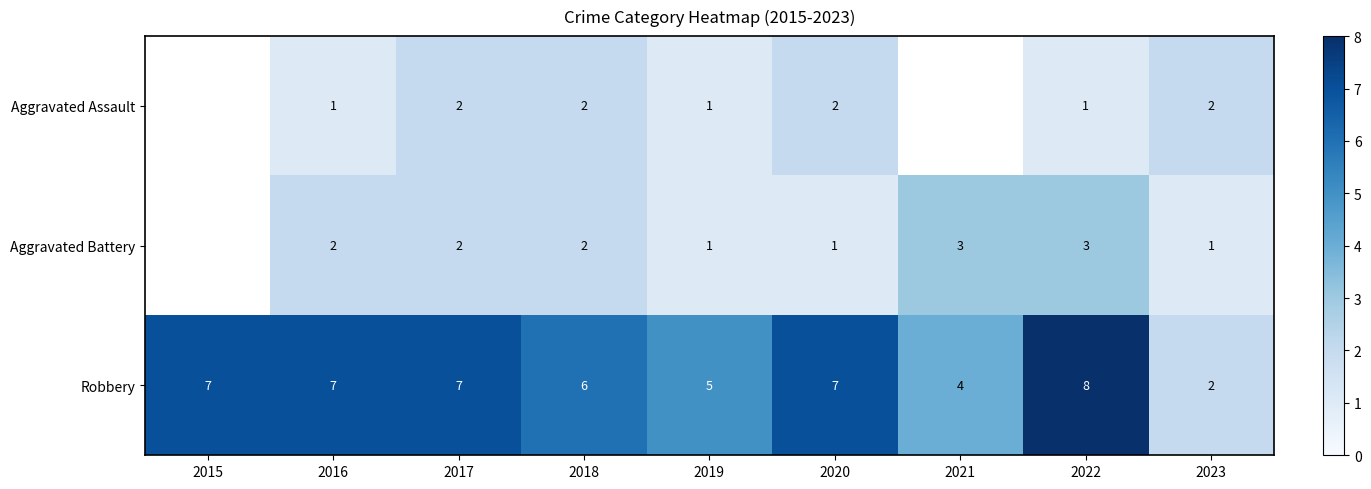

Which category has the lowest value in the Robbery series?

2023